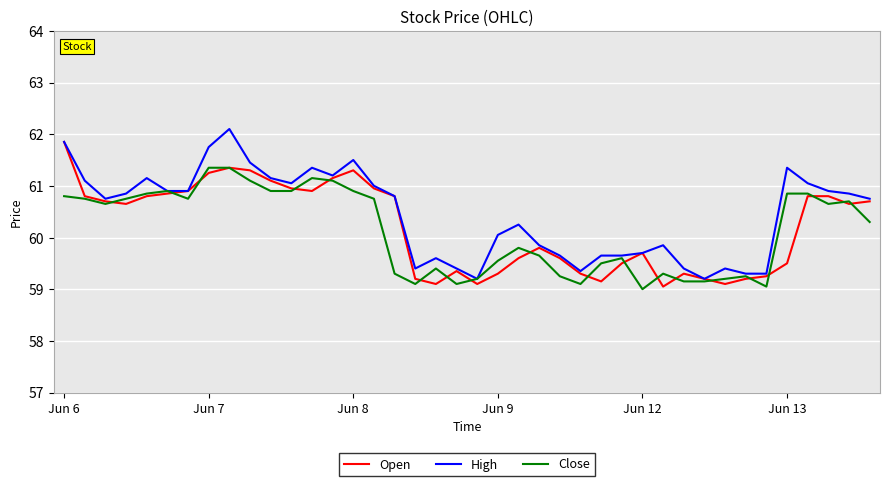

What is the highest value of the Open series?

61.8